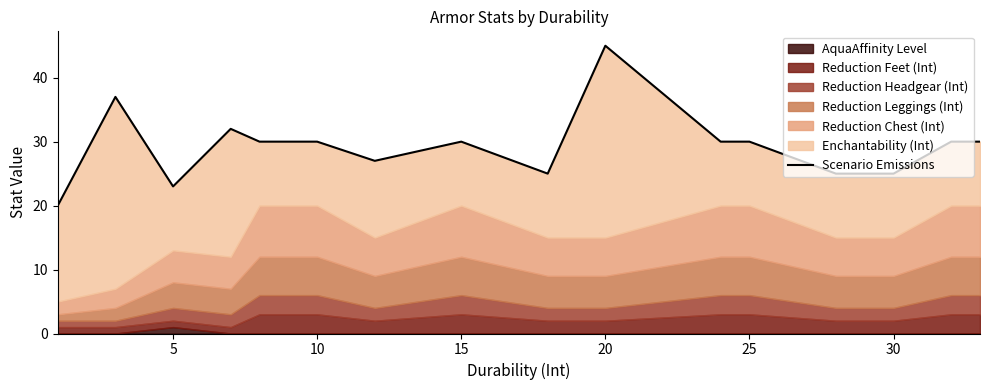

Between 15 and 13, which is larger?

15